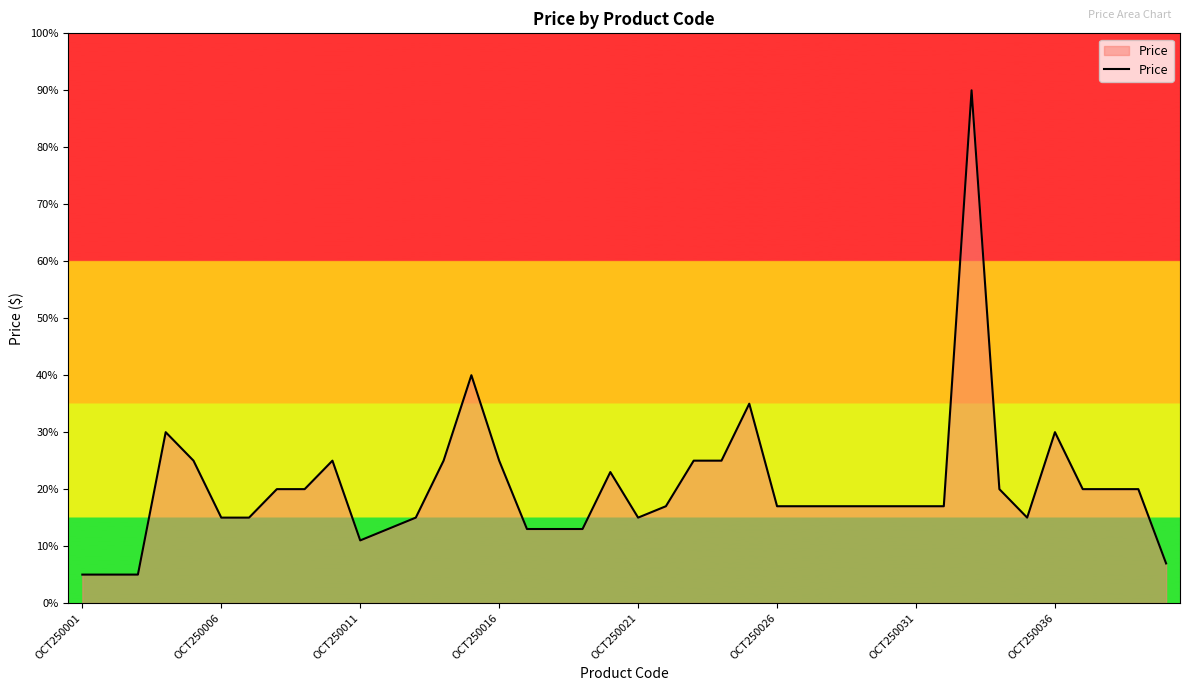

What is the greatest value displayed?

90.0